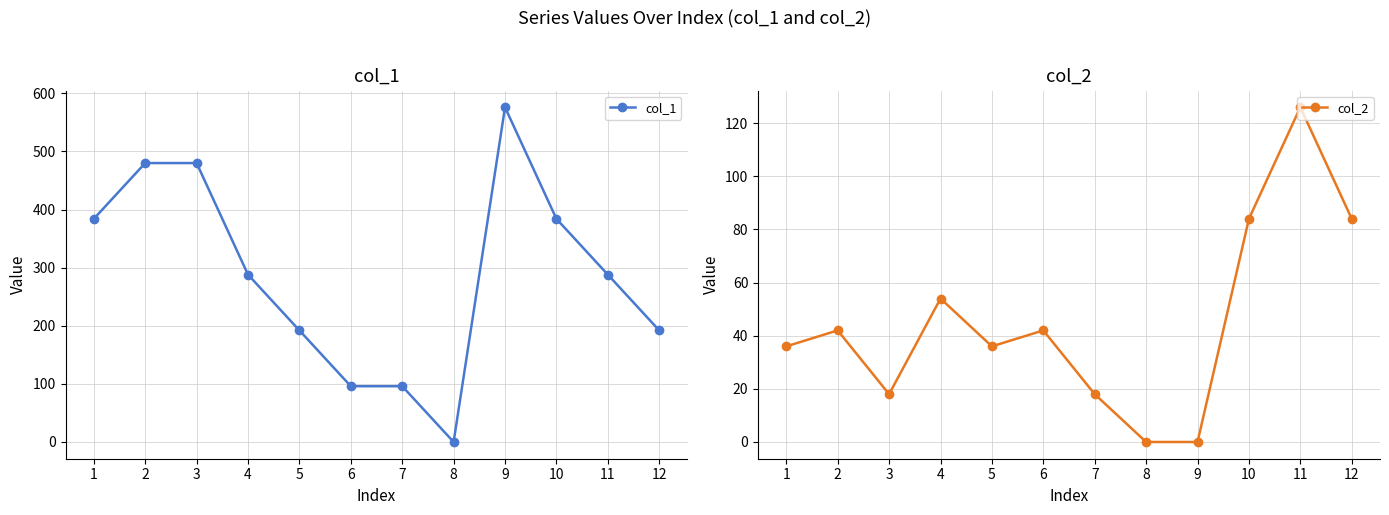

True or false: col_2 and col_1 cross at least once.

False